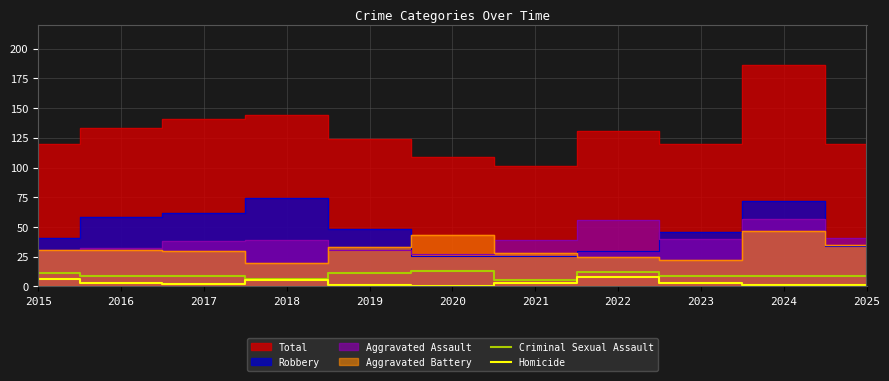

What is the approximate value of Criminal Sexual Assault at 2016?

9